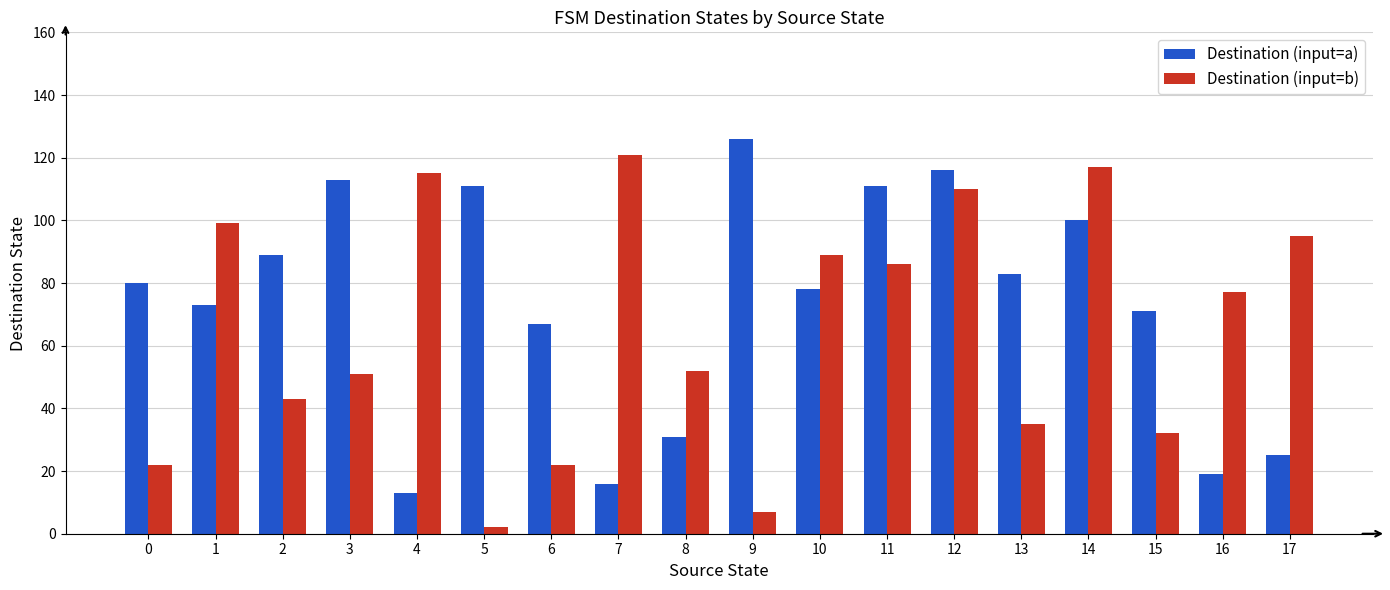

Between 5 and 17, which series saw the biggest shift?

Destination (input=b)